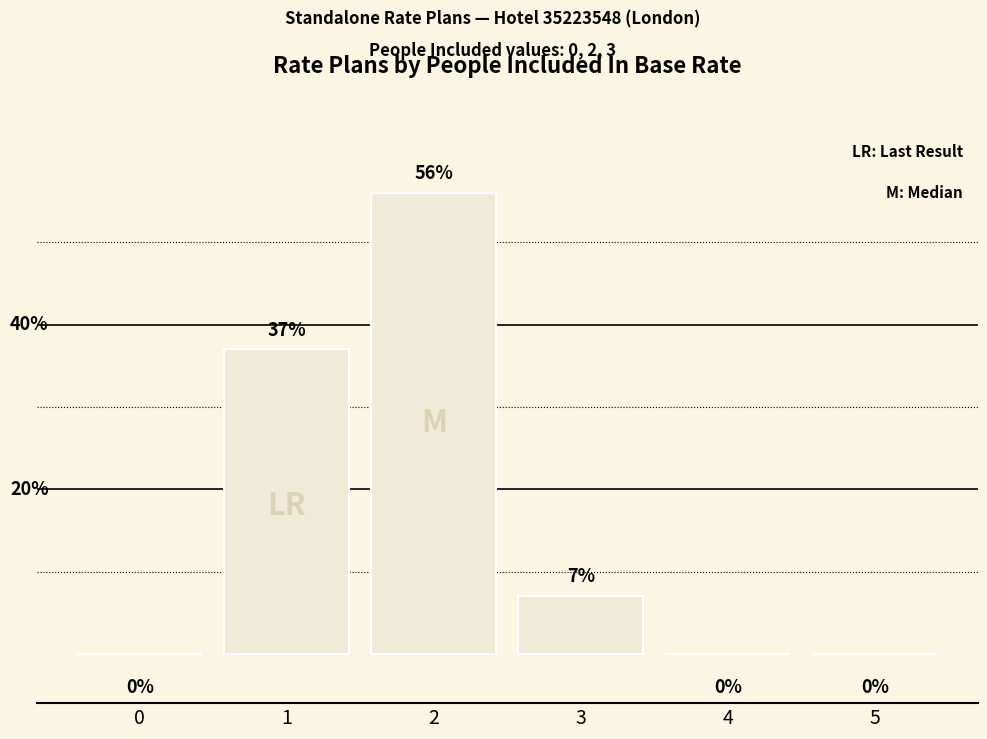

Which has a higher value, 4 or 5?

4